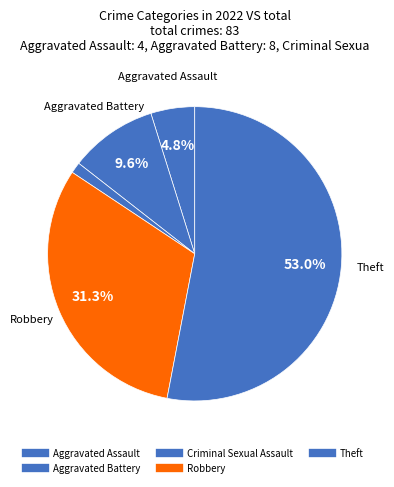

How many segments does this pie chart have?

5